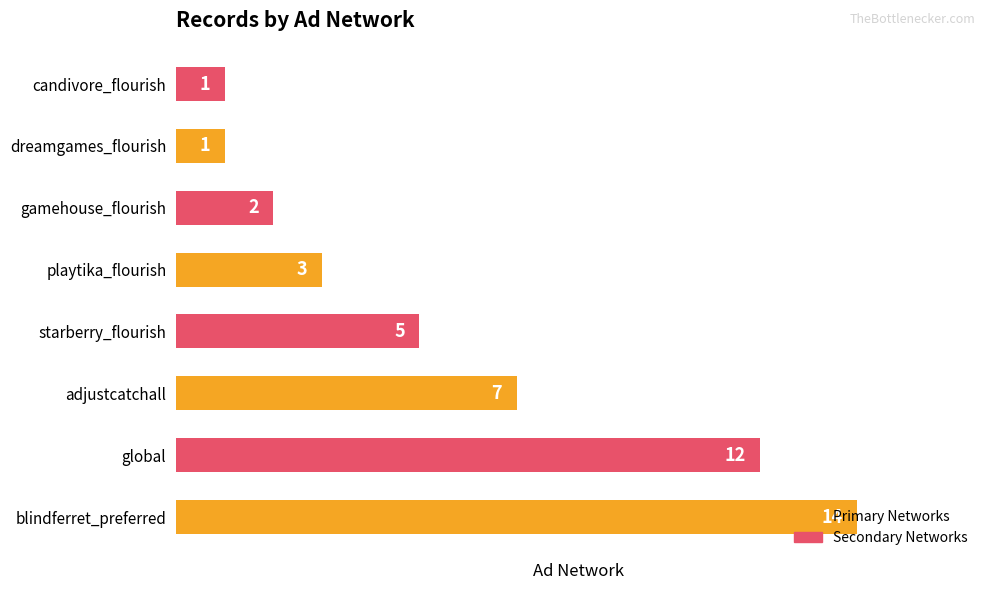

The value at global is 5. True or false?

False